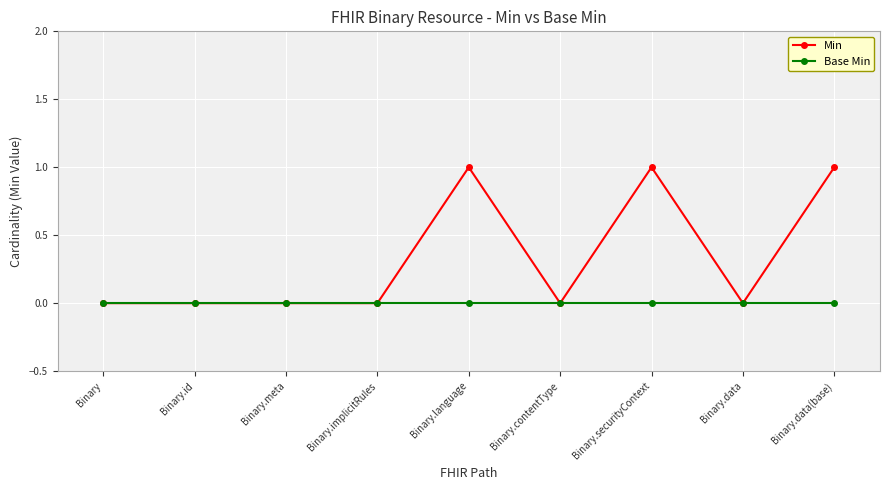

At Binary.securityContext, list the series in order from smallest to largest.

Base Min, Min